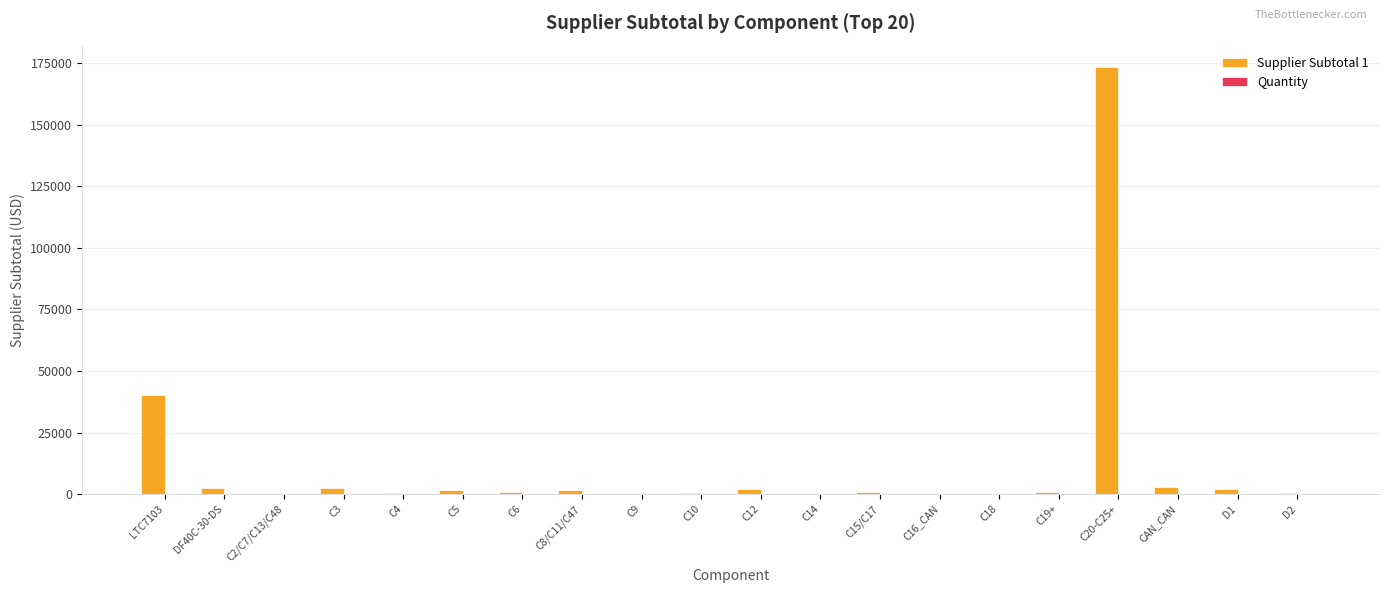

Does the chart contain stacked bars?

No